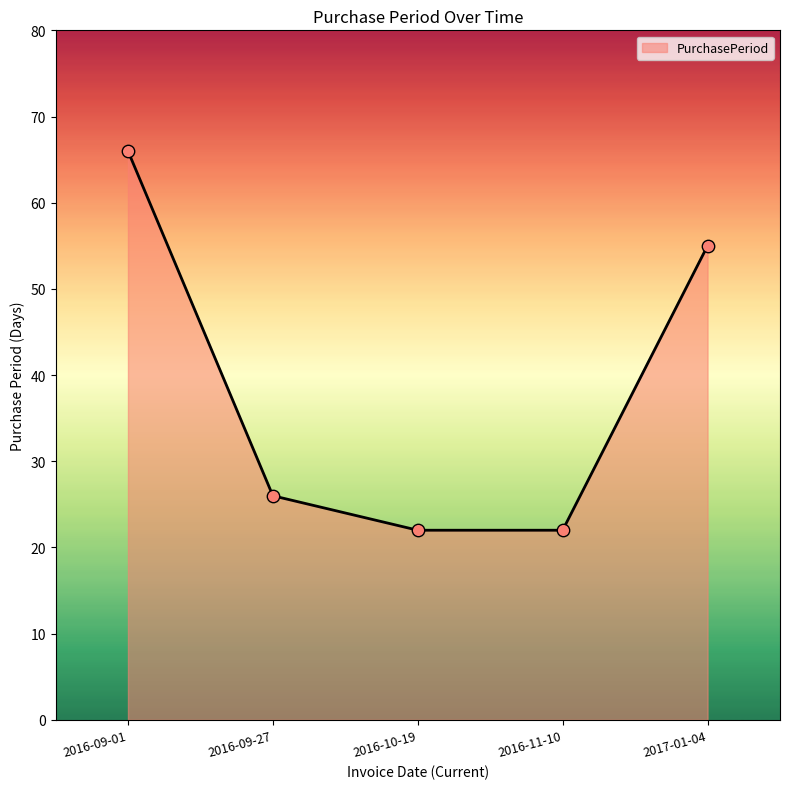

What is the change in value from 2016-09-01 to 2016-10-19?

-44